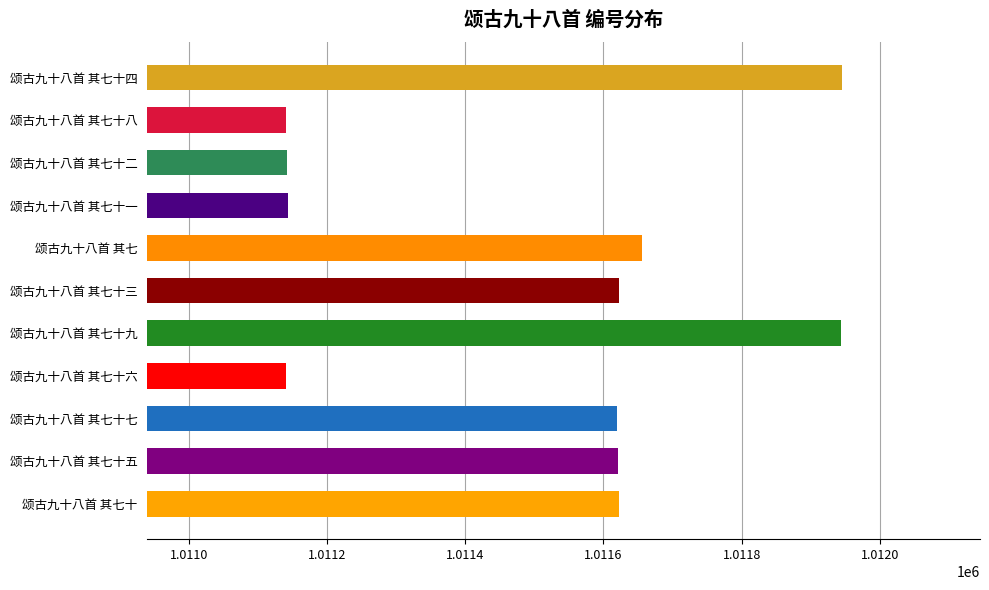

What is the difference between the maximum and minimum values?

805